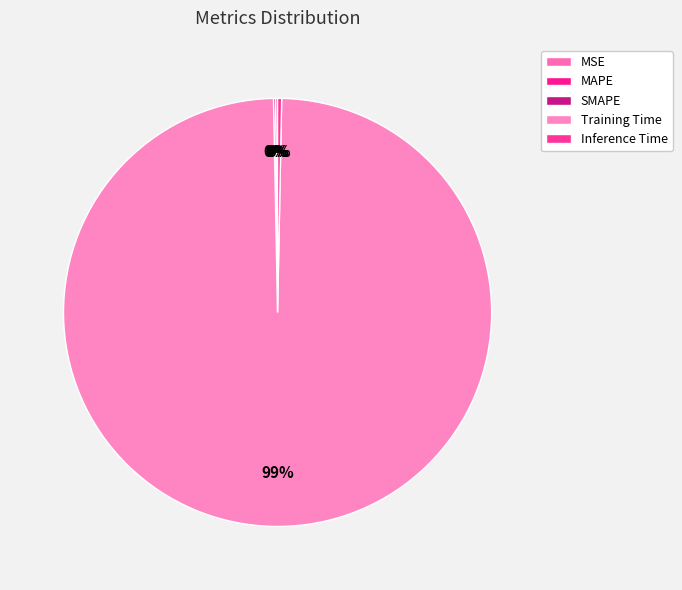

Is there any slice that represents more than half of the pie?

Yes